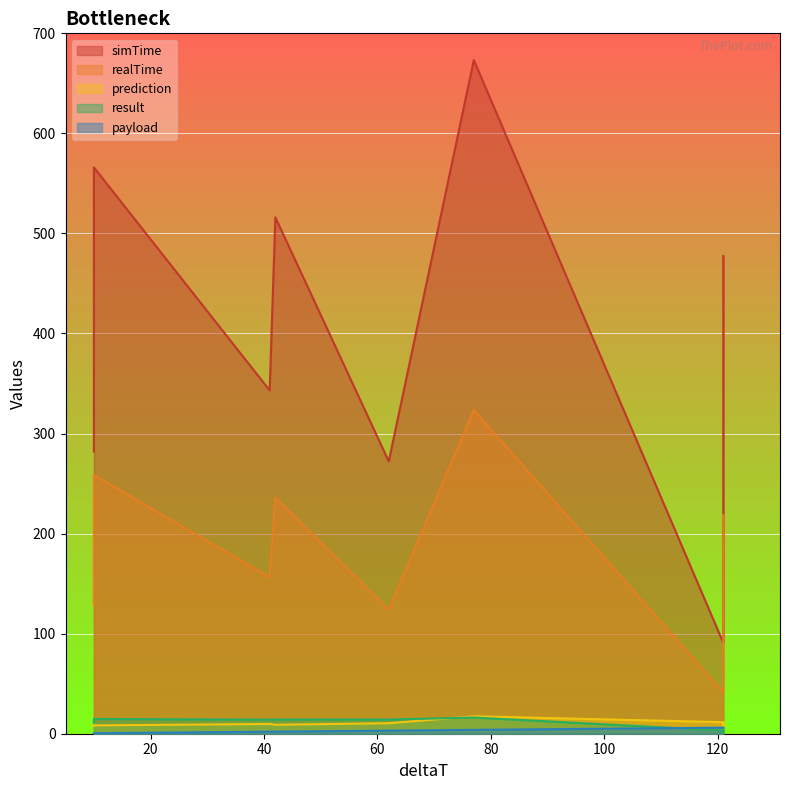

Reading left to right, extract all data points from this chart.

simTime: 282.0	292.0	302.0	353.0	526.0	536.0	546.0	556.0	566.0	343.1	516.1	272.2	673.2	90.9	211.7	477.6
realTime: 128.5	133.1	137.6	161.1	240.4	245.0	249.5	254.1	258.6	156.5	235.9	124.1	323.6	41.3	96.8	218.3
prediction: 8.0	7.7	7.9	7.7	8.0	9.2	7.9	8.3	8.3	9.8	9.0	10.5	17.4	11.6	7.7	11.6
result: 11.4	11.4	11.1	11.1	14.7	14.7	14.7	14.7	14.7	14.0	14.2	14.2	16.2	3.2	3.5	1.7
payload: 0.5	0.5	0.5	0.5	0.5	0.5	0.5	0.5	0.5	2.0	2.1	3.1	3.9	6.0	6.0	6.0